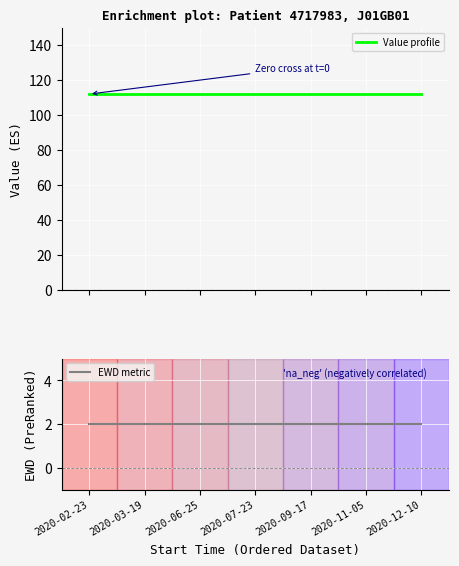

What is the sum of all Value profile values?

784